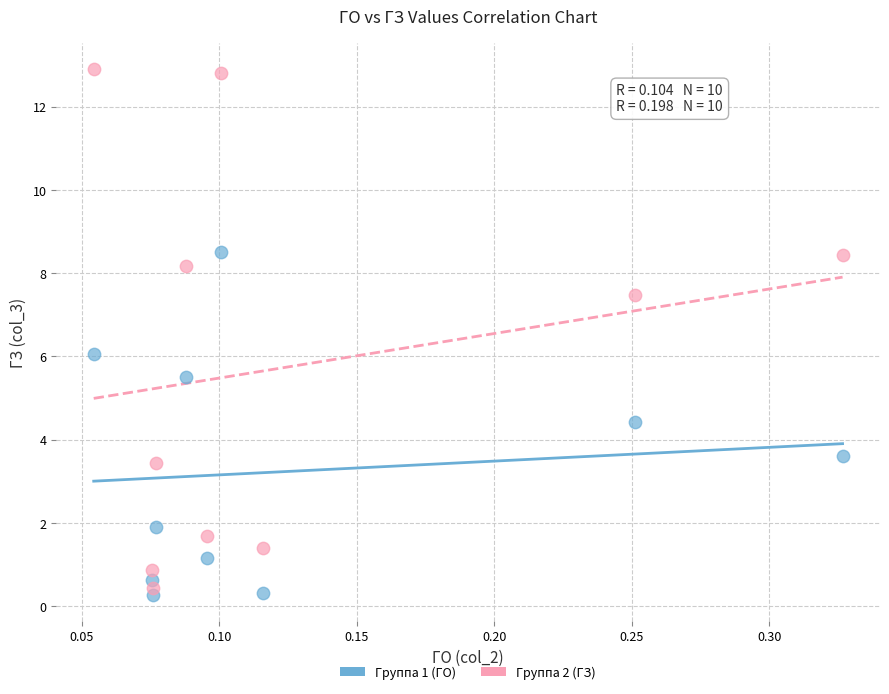

Across all data points, what is the range of Y values (max minus min)?

12.6